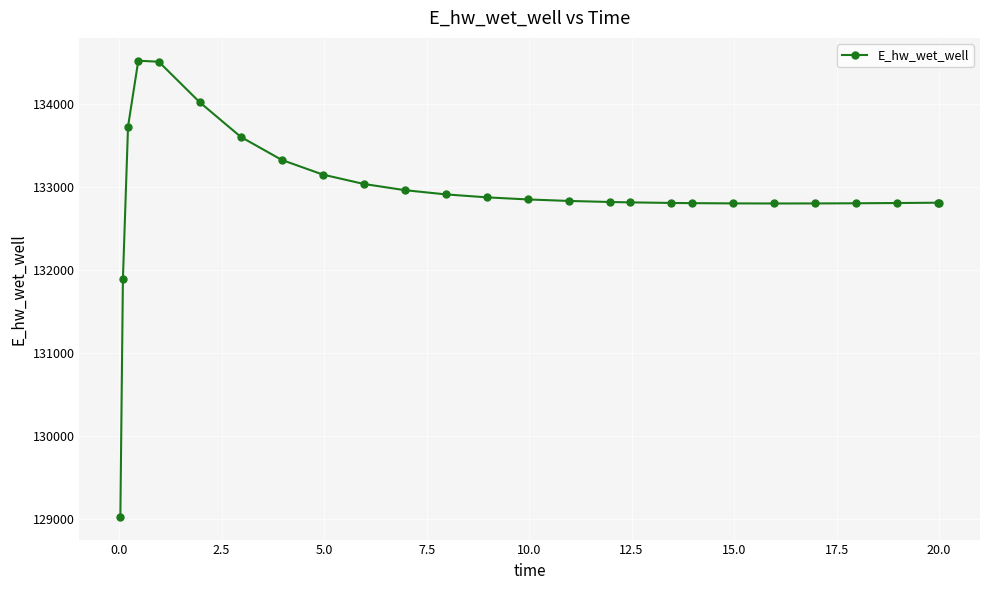

What is the value of the 2nd point from the left?

131893.4